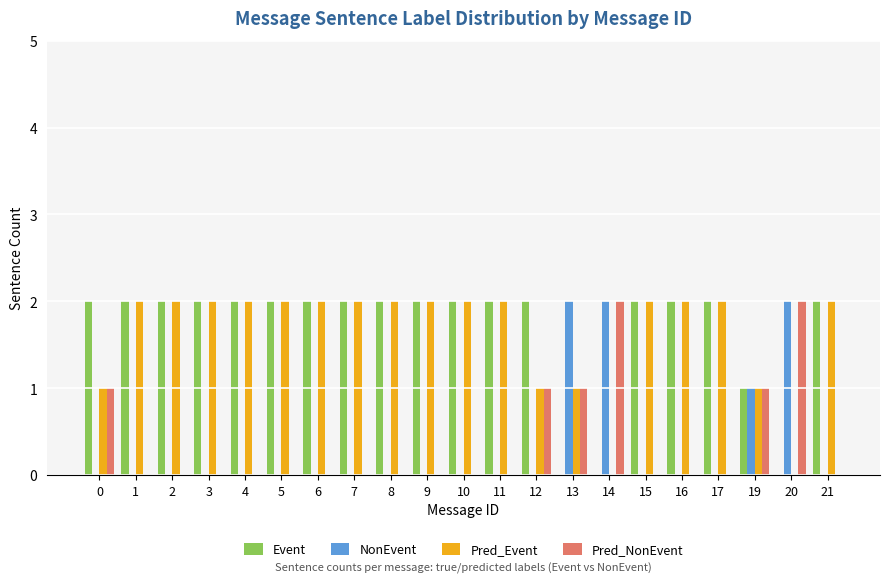

The value of Pred_NonEvent at 13 is 1. True or false?

True